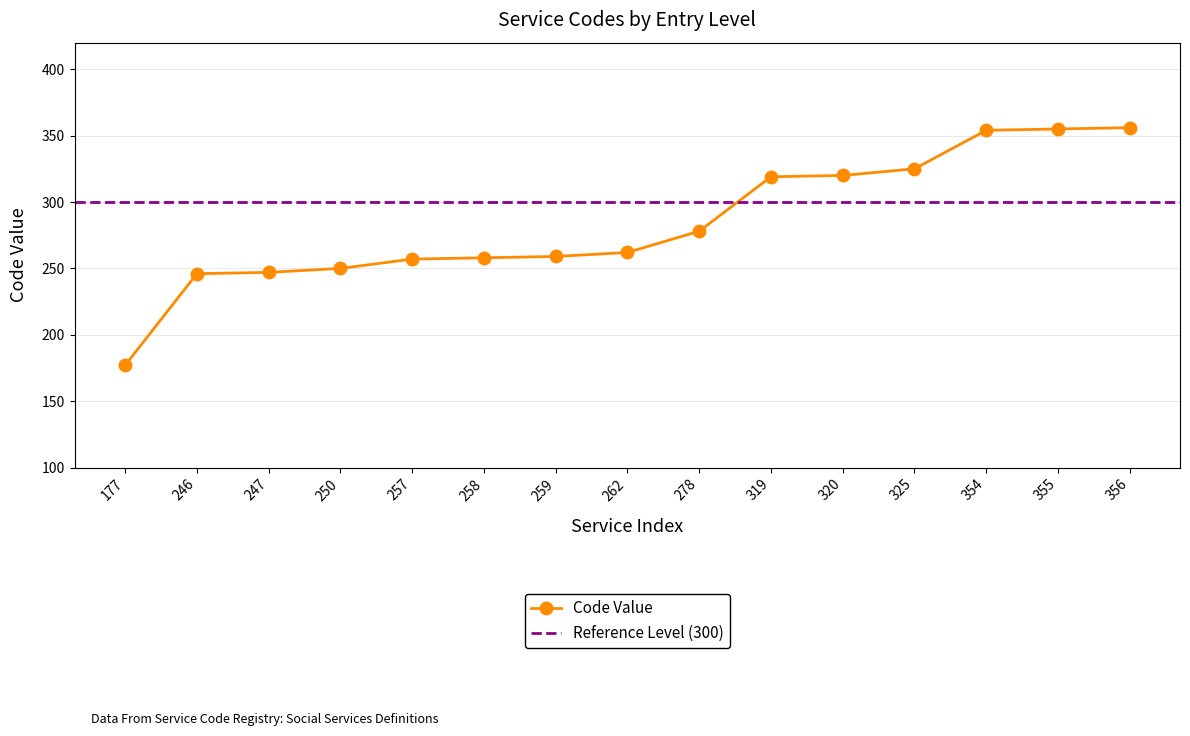

How many lines are shown in the chart?

1